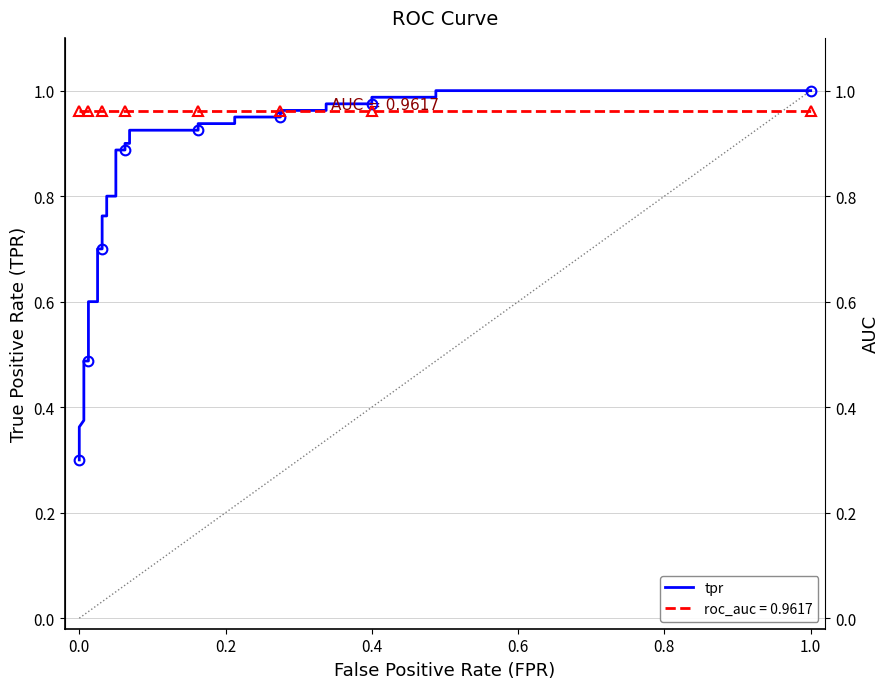

Does the chart have visible grid lines?

Yes